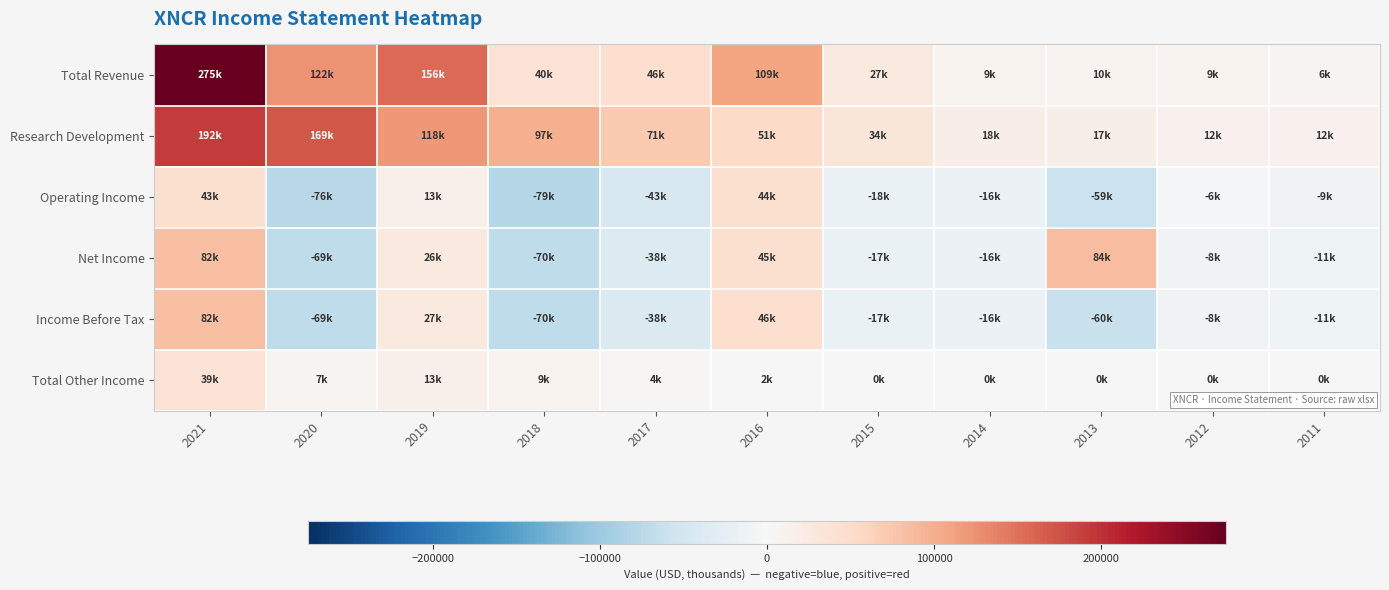

What is the spread (max minus min) of values at 2021?

235400